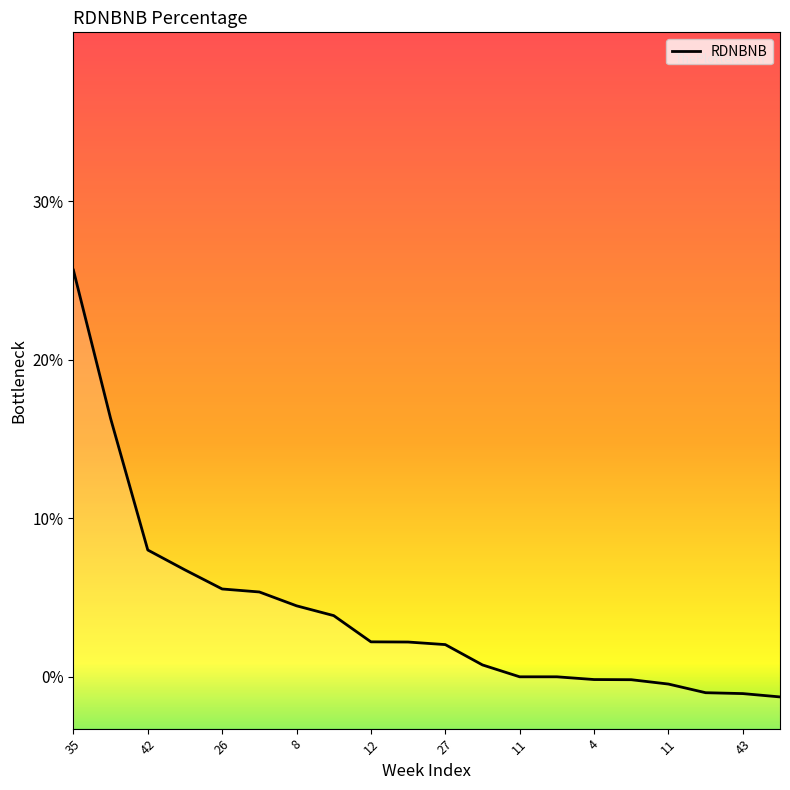

What is the label of the 6th point from the left?

27